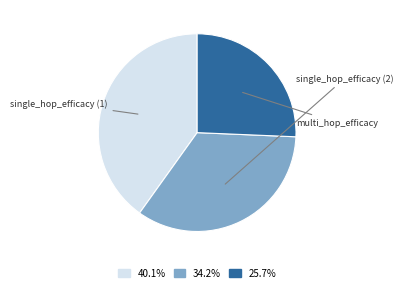

To the nearest percent, what is the difference between the largest and smallest slice percentages?

14%